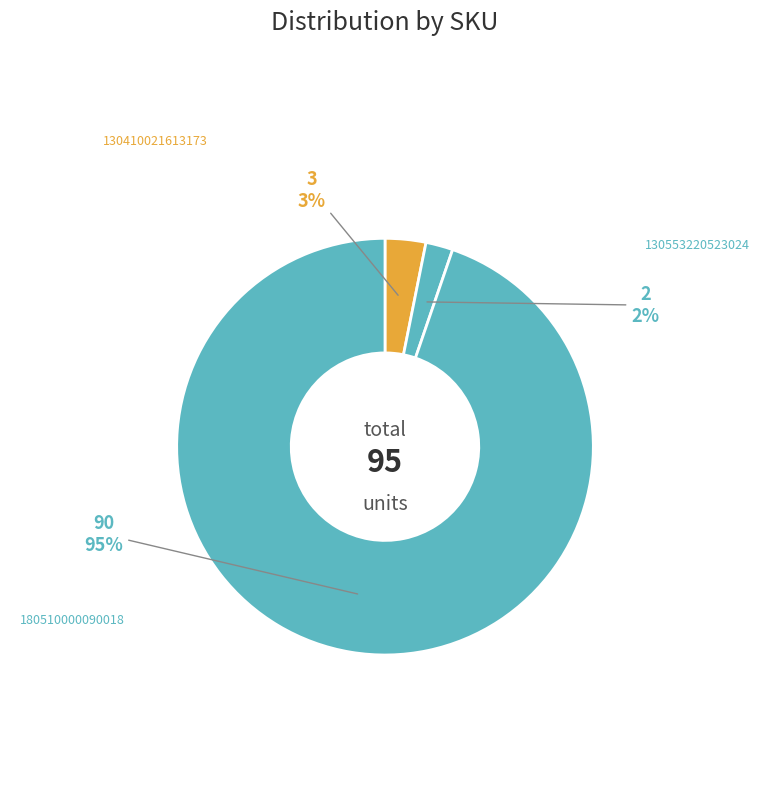

How many segments does this pie chart have?

3